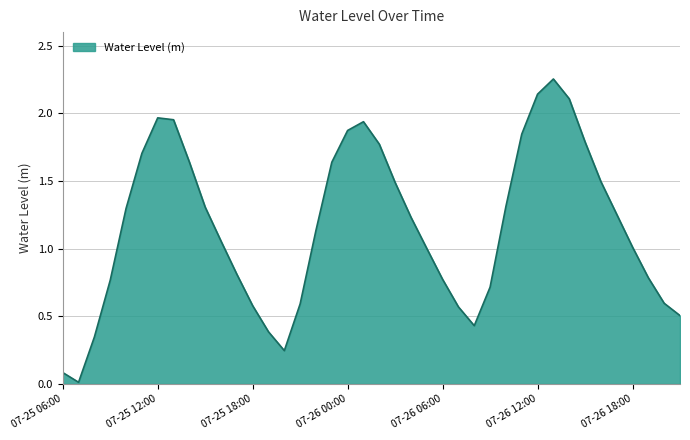

What is the difference between the maximum and minimum values?

2.2